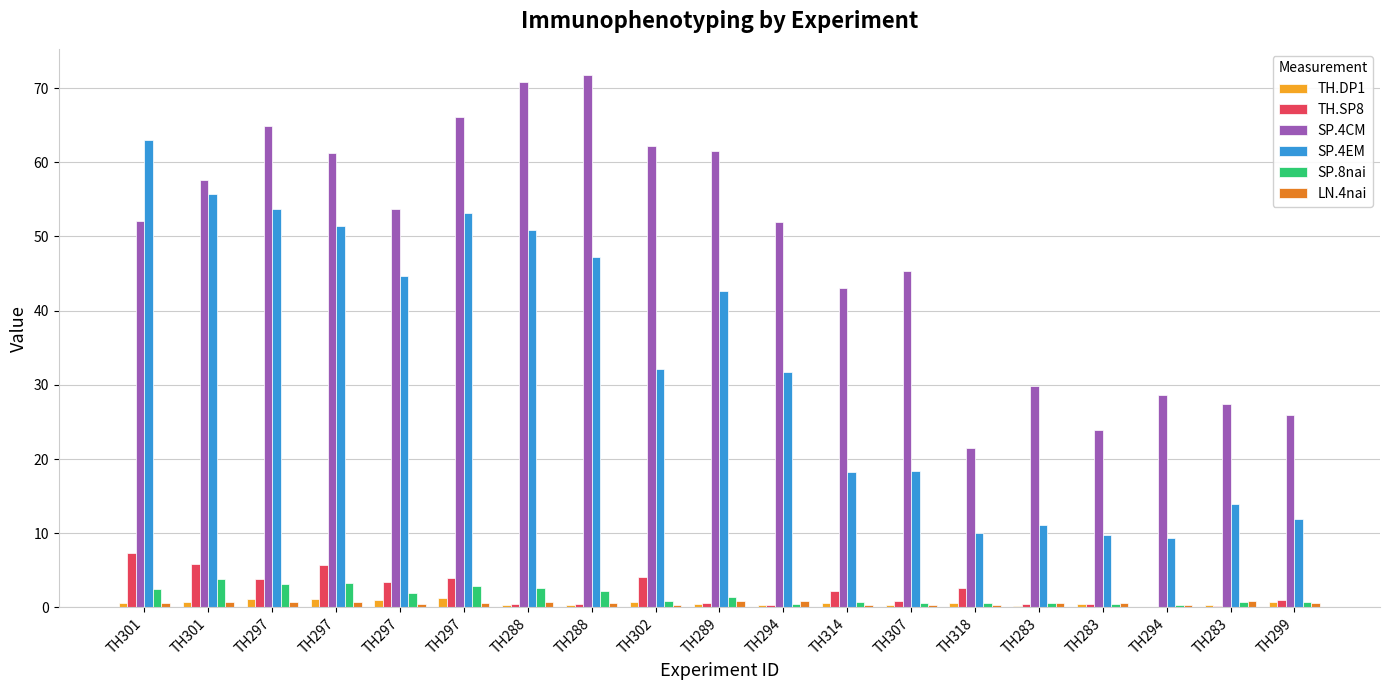

What is the label of the 2nd bar from the right?

TH283